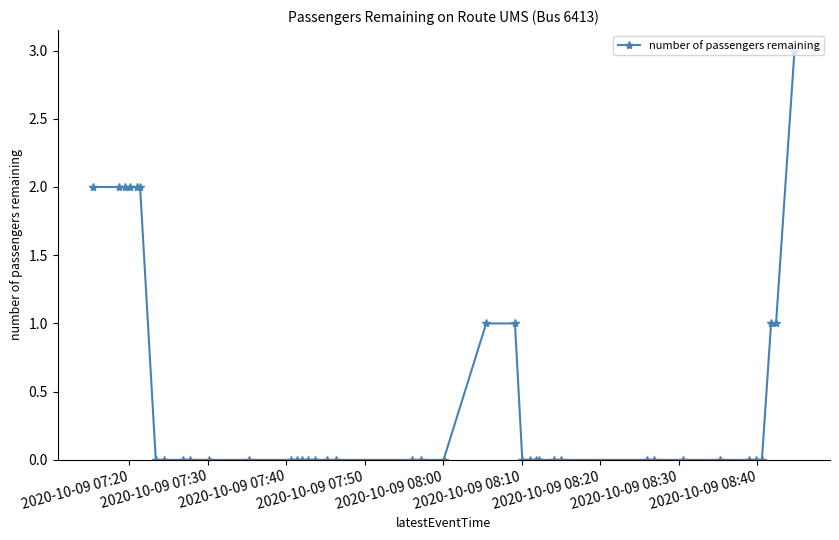

What is the sum of all values?

19